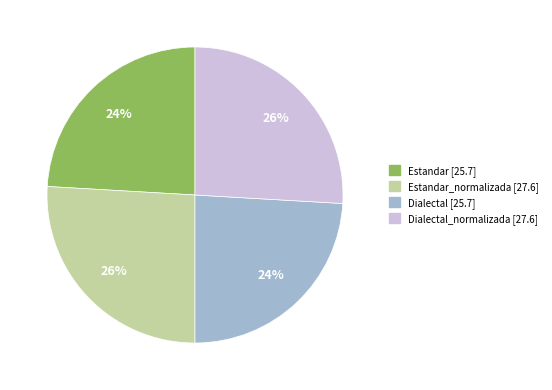

Is there any slice that represents more than half of the pie?

No